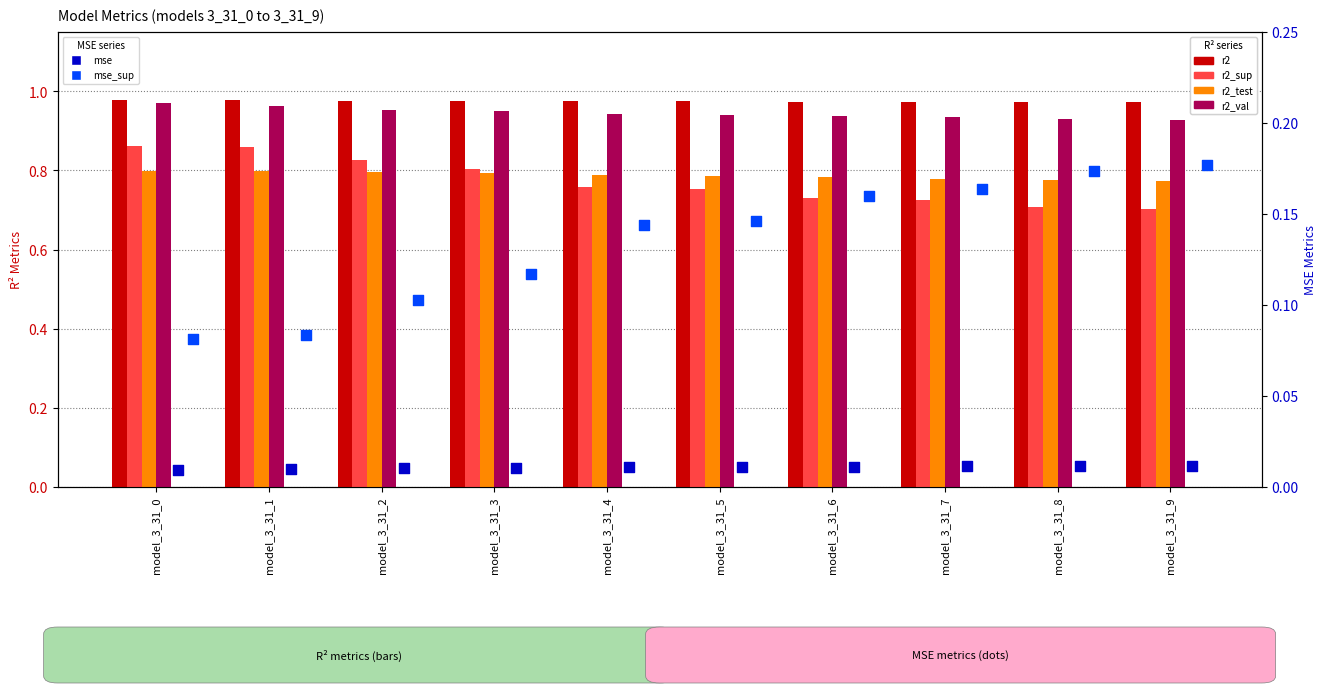

What are all the series names shown in the legend?

r2, r2_sup, r2_test, r2_val, mse, mse_sup